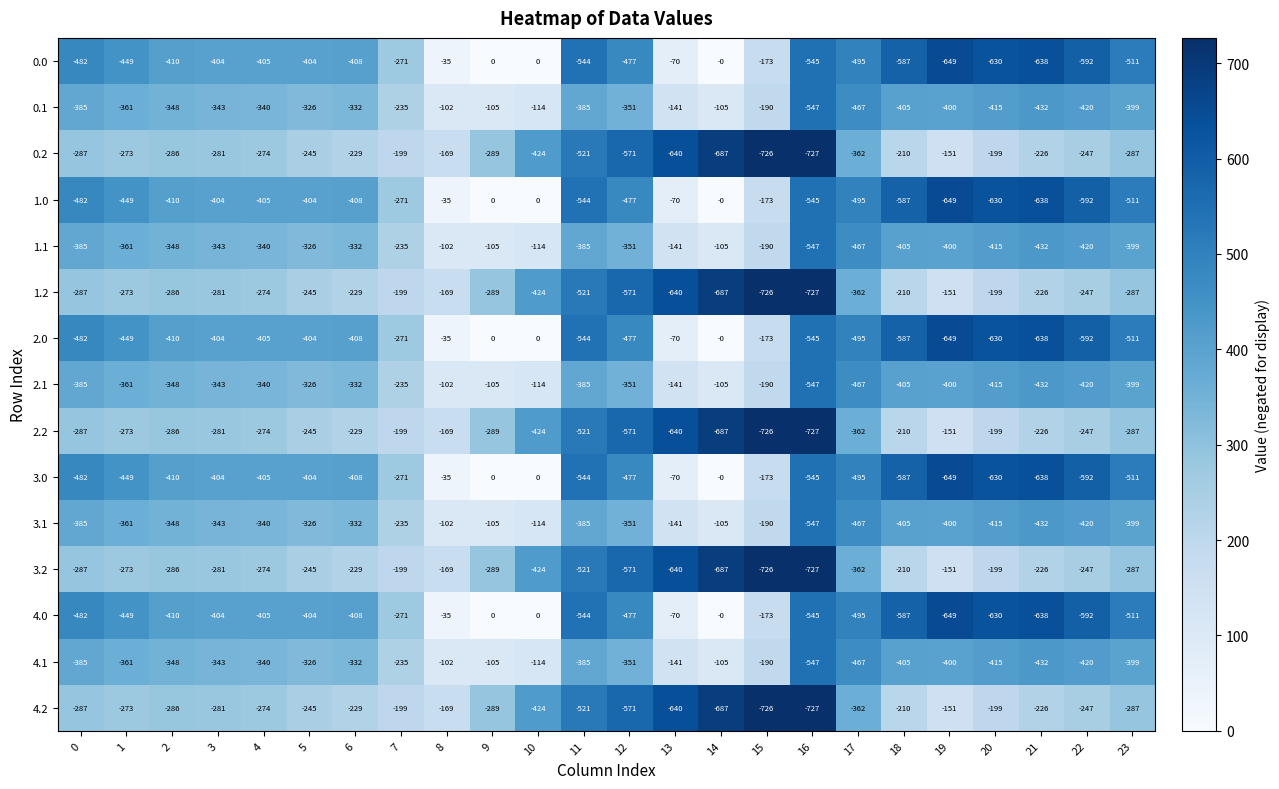

What is the difference between the second highest and minimum values in the 2.1 series?

442